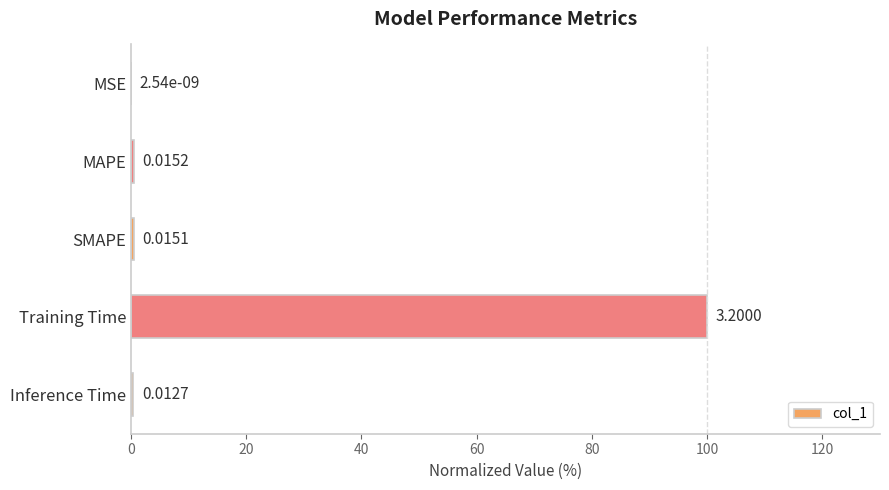

Which has a higher value, MAPE or SMAPE?

MAPE